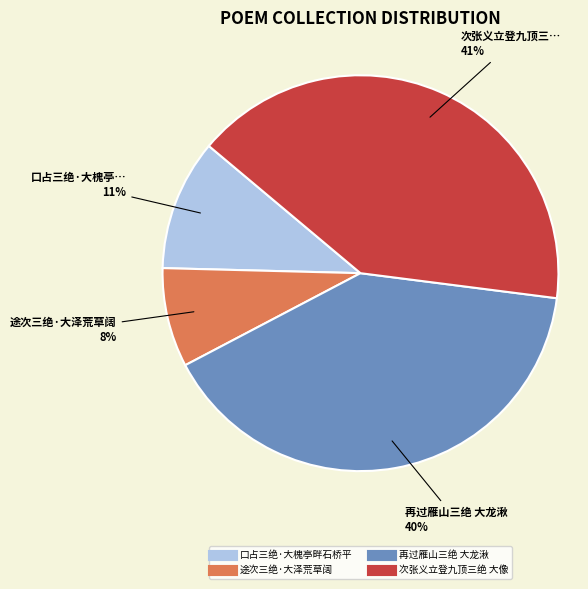

Is the sum of 次张义立登九顶三绝 大像 and 口占三绝·大槐亭畔石桥平 greater than half?

Yes